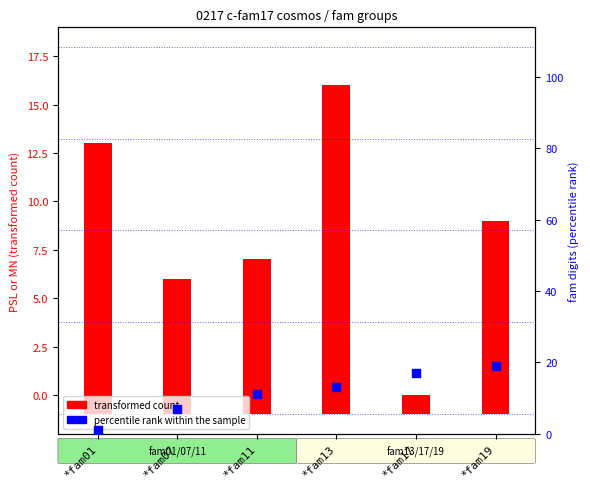

At which category is the sum across all series the highest?

*fam13